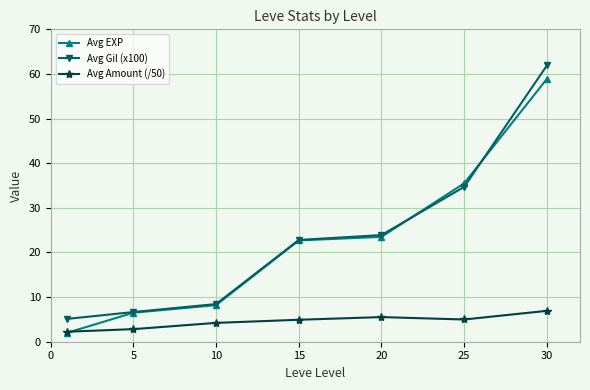

How many values in the Avg Gil (x100) series are below 22?

3